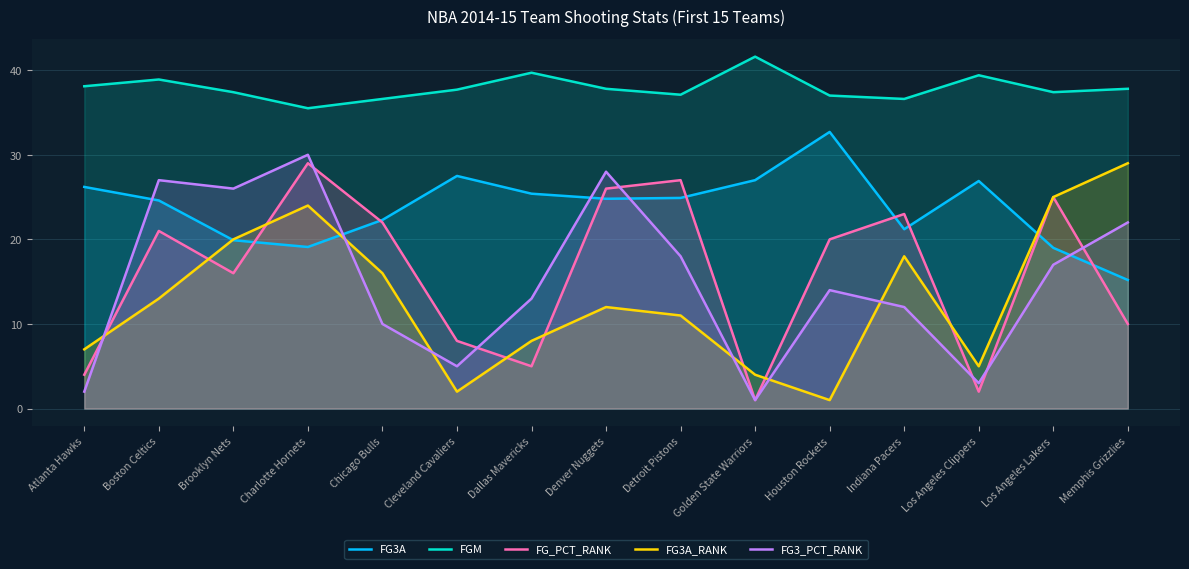

True or false: FGM has more than 0 interior local peaks.

True